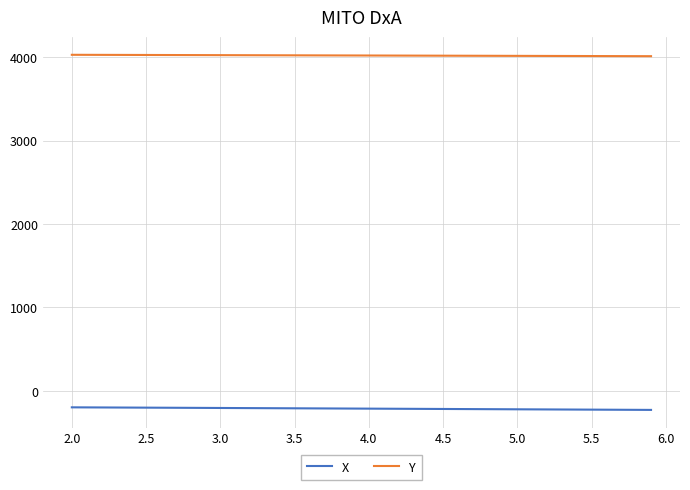

What is the maximum value shown in the chart?

4027.9